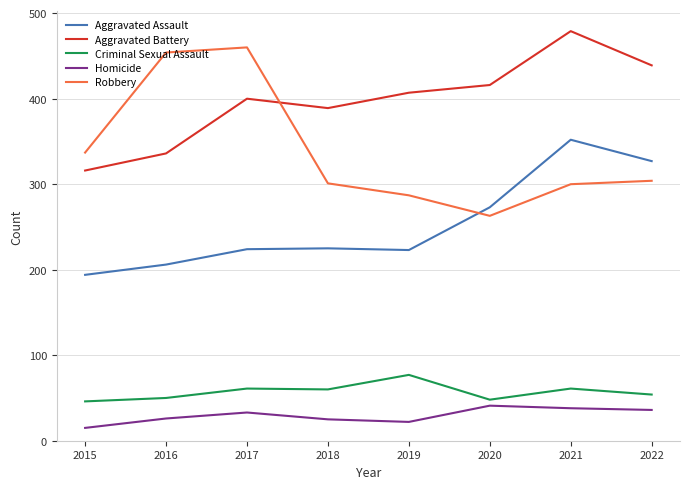

What are all the series names shown in the legend?

Aggravated Assault, Aggravated Battery, Criminal Sexual Assault, Homicide, Robbery